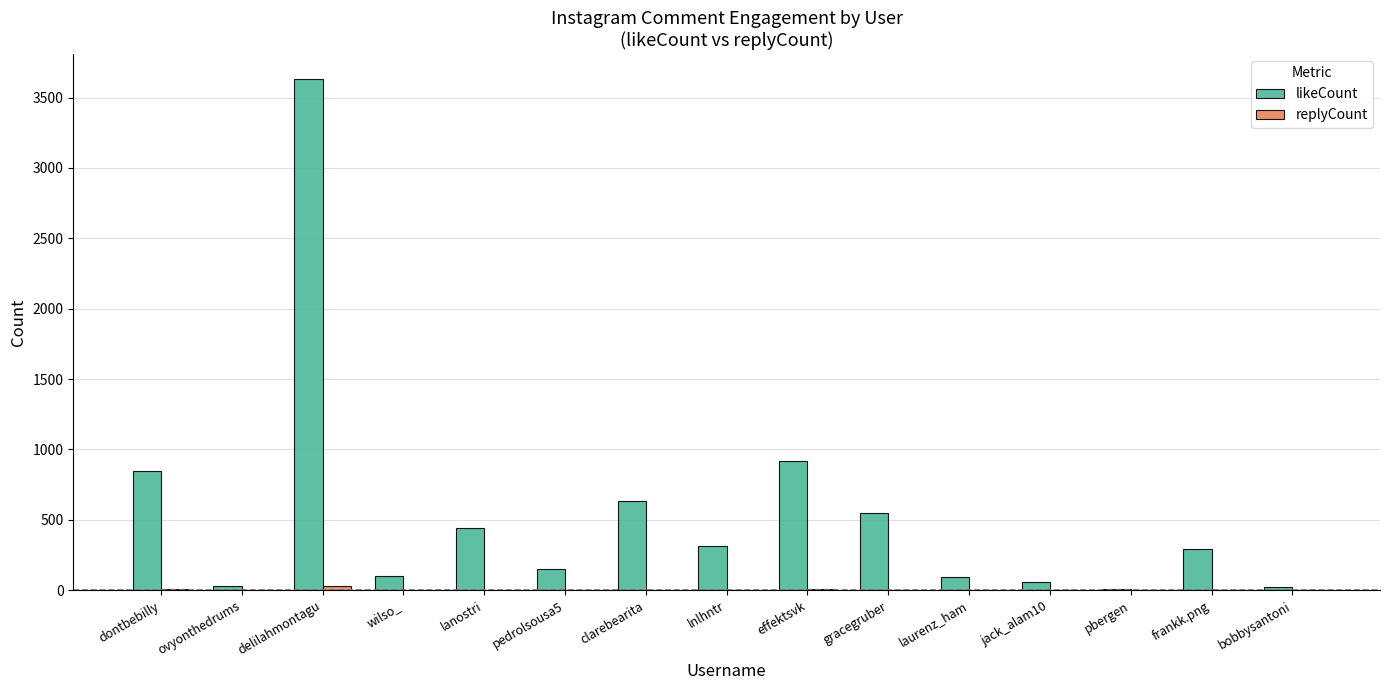

Between wilso_ and gracegruber, which series saw the biggest shift?

likeCount